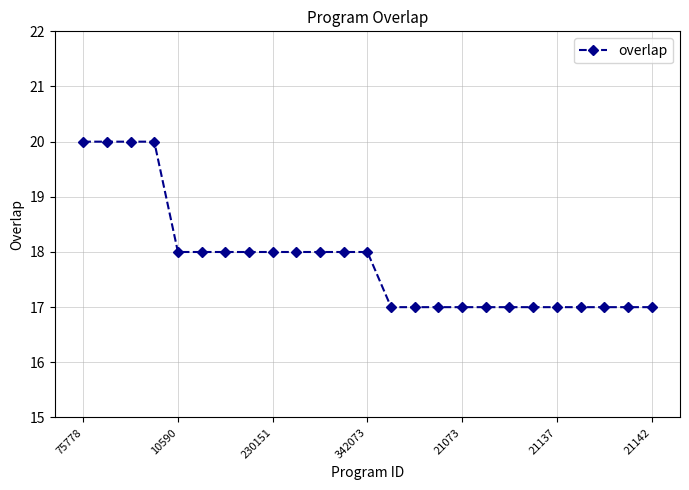

What is the difference between the maximum and minimum values?

3